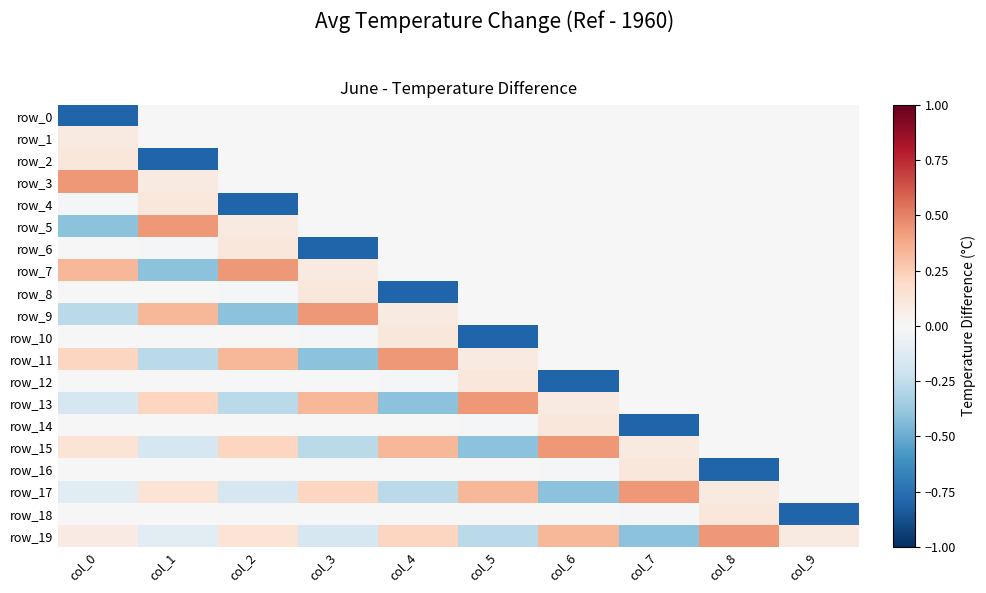

What is the difference between the second highest and minimum values in the row_7 series?

0.7